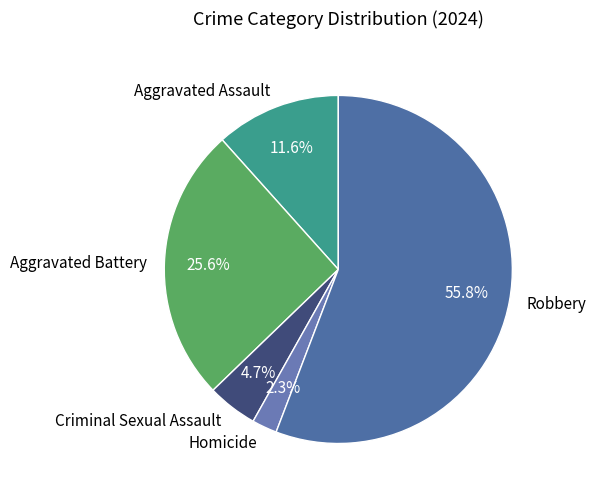

Is there any slice that represents more than half of the pie?

Yes